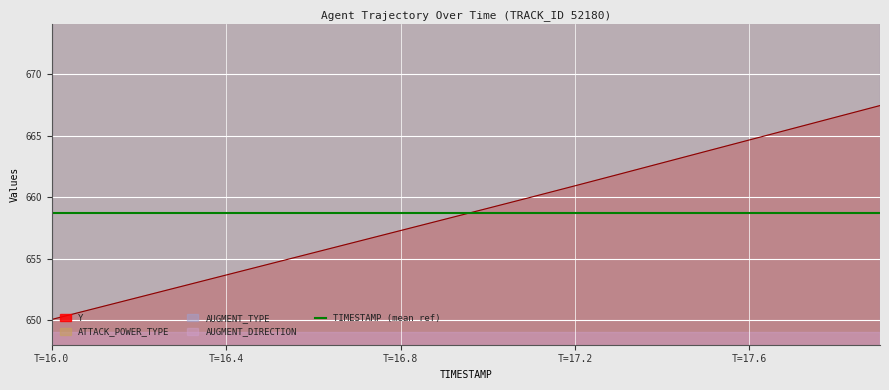

What is the minimum value for Y?

650.1